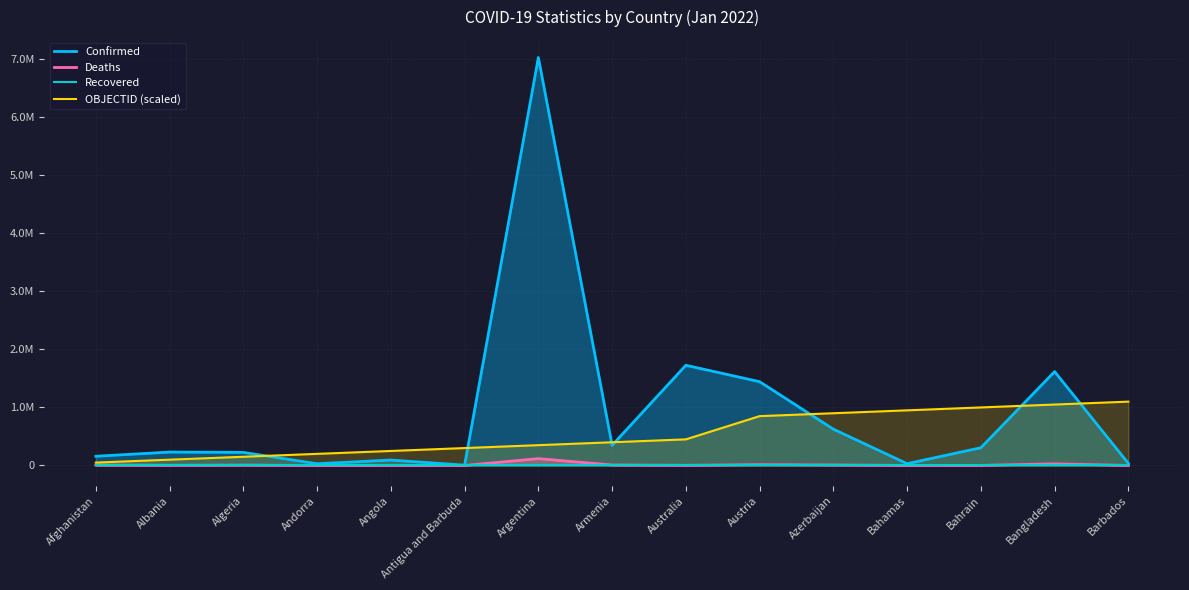

Rank the categories by Recovered value from lowest to highest.

Afghanistan, Albania, Algeria, Andorra, Angola, Antigua and Barbuda, Argentina, Armenia, Australia, Austria, Azerbaijan, Bahamas, Bahrain, Bangladesh, Barbados